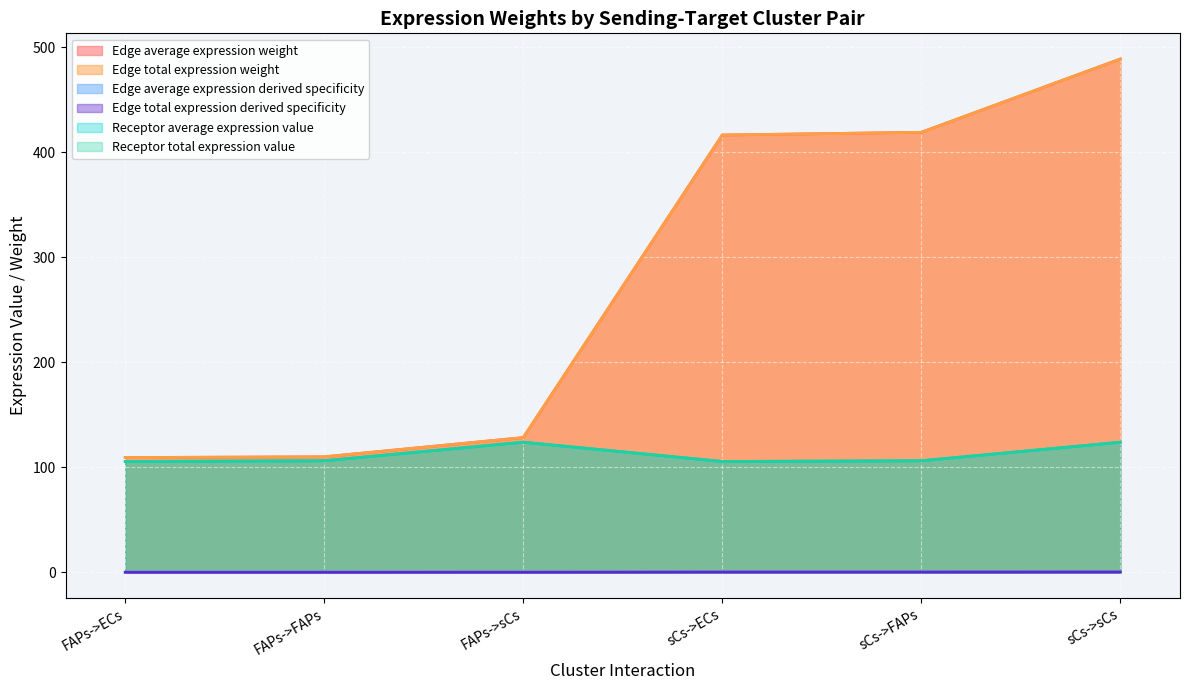

What is the label of the 4th point from the right?

FAPs->sCs